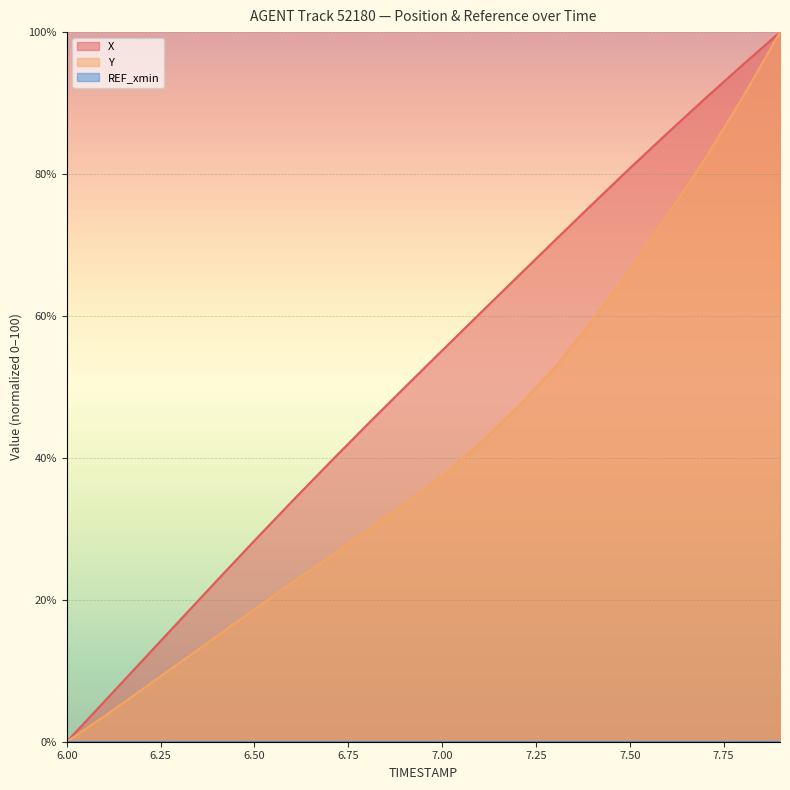

True or false: X has more than 0 points higher than both neighbors.

False